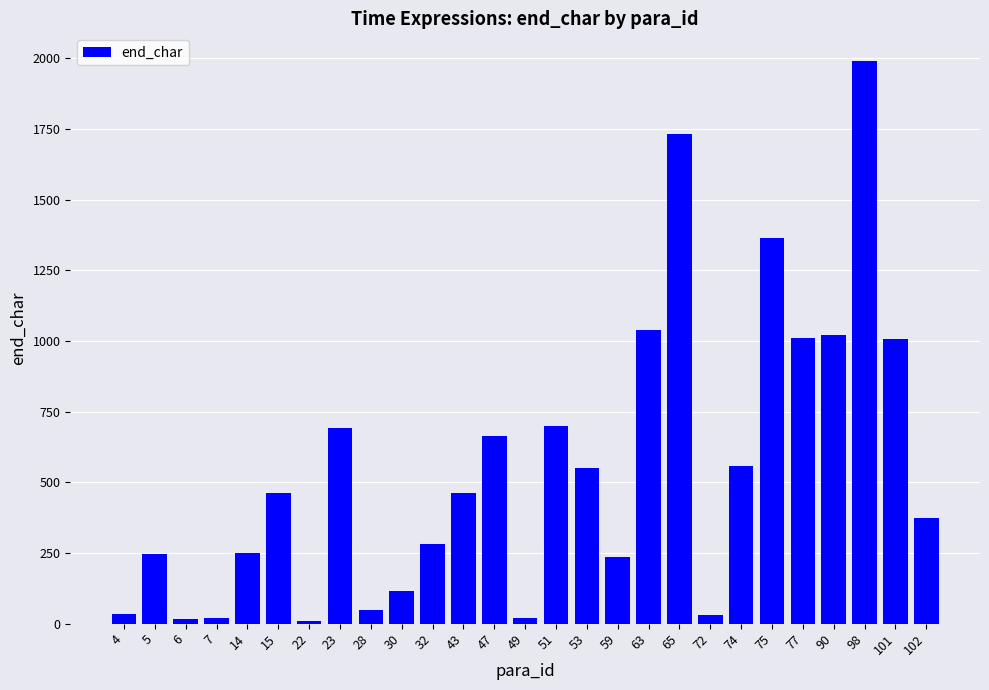

Which category has the highest value across all series?

98